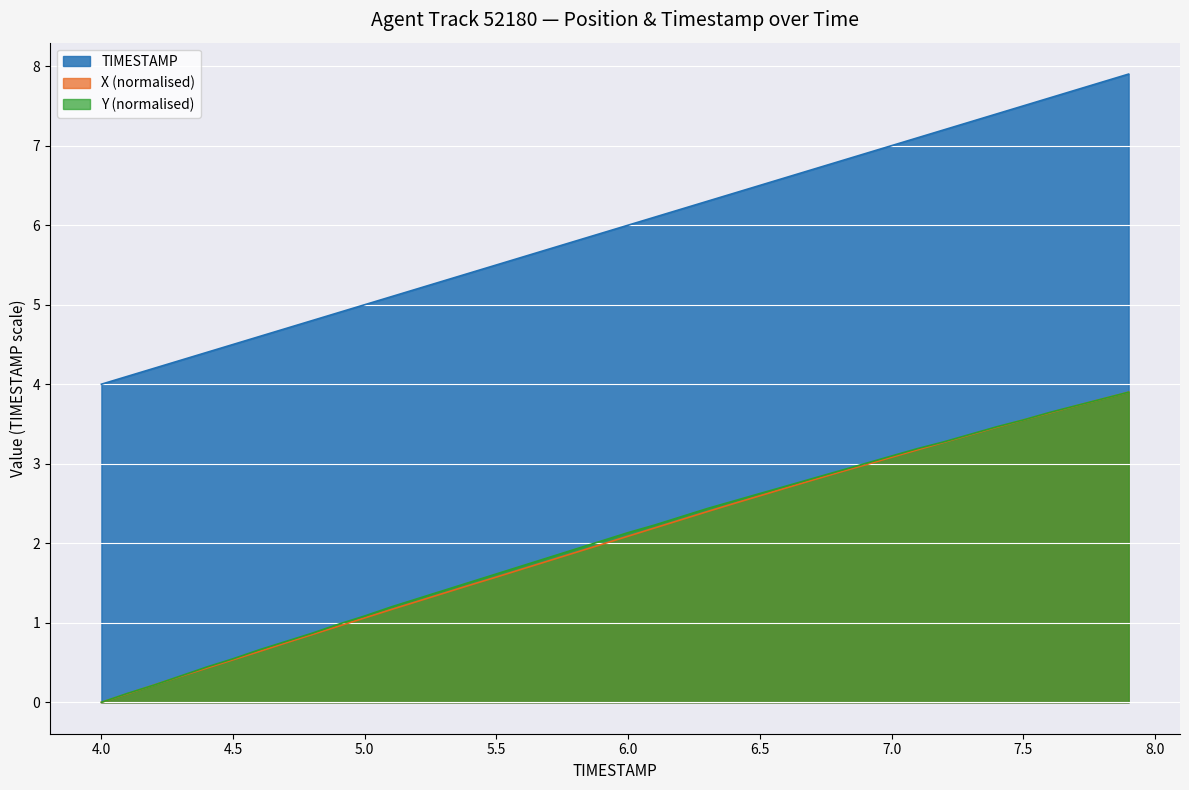

Reading right to left, transcribe all the data shown in this chart.

TIMESTAMP: 7.9=7.9	7.8=7.8	7.7=7.7	7.6=7.6	7.5=7.5	7.4=7.4	7.3=7.3	7.2=7.2	7.1=7.1	7.0=7.0	6.9=6.9	6.8=6.8	6.7=6.7	6.6=6.6	6.5=6.5	6.4=6.4	6.3=6.3	6.2=6.2	6.1=6.1	6.0=6.0	5.9=5.9	5.8=5.8	5.7=5.7	5.6=5.6	5.5=5.5	5.4=5.4	5.3=5.3	5.2=5.2	5.1=5.1	5.0=5.0	4.9=4.9	4.8=4.8	4.7=4.7	4.6=4.6	4.5=4.5	4.4=4.4	4.3=4.3	4.2=4.2	4.1=4.1	4.0=4.0
X: 7.9=3.9	7.8=3.8	7.7=3.7	7.6=3.6	7.5=3.5	7.4=3.5	7.3=3.4	7.2=3.3	7.1=3.2	7.0=3.1	6.9=3.0	6.8=2.9	6.7=2.8	6.6=2.7	6.5=2.6	6.4=2.5	6.3=2.4	6.2=2.3	6.1=2.2	6.0=2.1	5.9=2.0	5.8=1.9	5.7=1.8	5.6=1.7	5.5=1.6	5.4=1.5	5.3=1.4	5.2=1.3	5.1=1.2	5.0=1.1	4.9=1.0	4.8=0.9	4.7=0.7	4.6=0.6	4.5=0.5	4.4=0.4	4.3=0.3	4.2=0.2	4.1=0.1	4.0=0.0
Y: 7.9=3.9	7.8=3.8	7.7=3.7	7.6=3.6	7.5=3.6	7.4=3.5	7.3=3.4	7.2=3.3	7.1=3.2	7.0=3.1	6.9=3.0	6.8=2.9	6.7=2.8	6.6=2.7	6.5=2.6	6.4=2.5	6.3=2.4	6.2=2.3	6.1=2.2	6.0=2.1	5.9=2.0	5.8=1.9	5.7=1.8	5.6=1.7	5.5=1.6	5.4=1.5	5.3=1.4	5.2=1.3	5.1=1.2	5.0=1.1	4.9=1.0	4.8=0.9	4.7=0.8	4.6=0.7	4.5=0.5	4.4=0.4	4.3=0.3	4.2=0.2	4.1=0.1	4.0=0.0